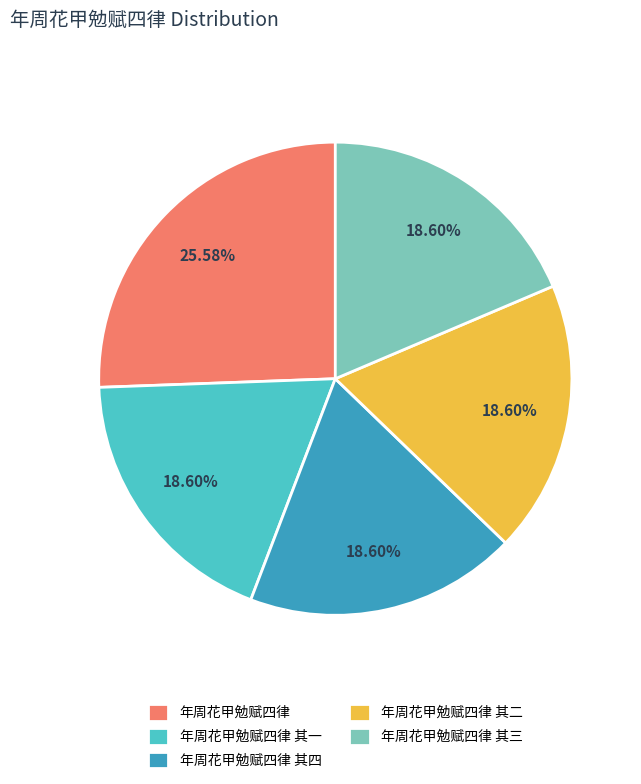

Approximately how many times larger is the value at 年周花甲勉赋四律 其二 compared to 年周花甲勉赋四律 其四?

1.0